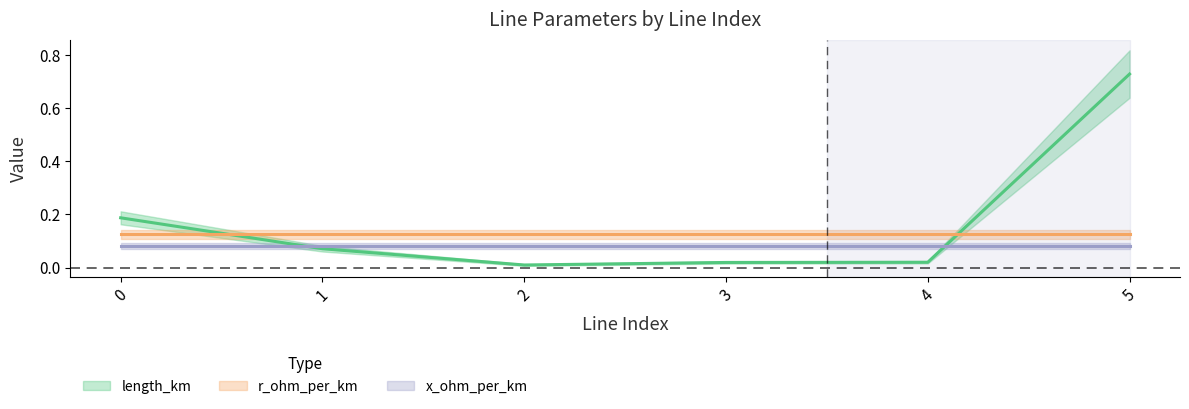

What is the total value across all series at 2?

0.2